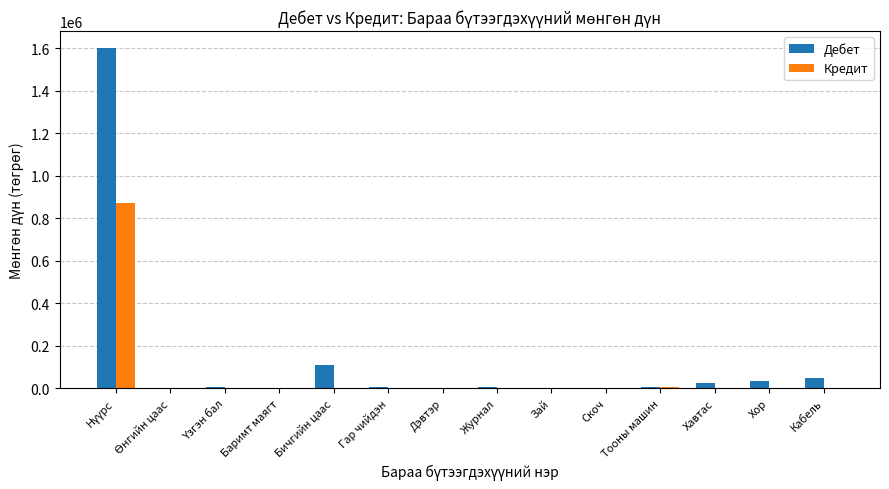

What is the approximate value of Дебет at Бичгийн цаас?

108000